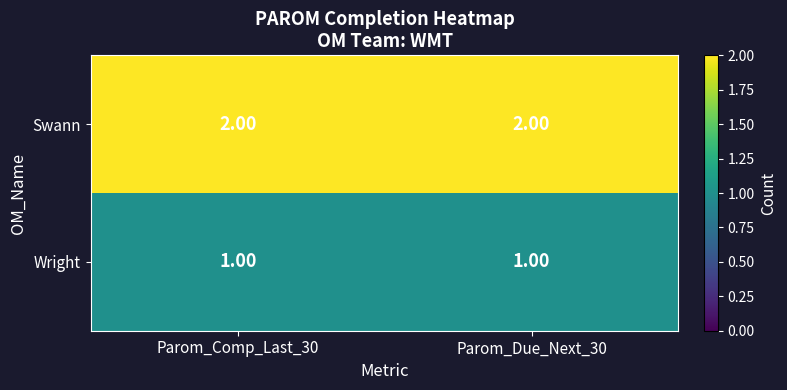

What is the sum of the Swann values at Parom_Comp_Last_30 and Parom_Due_Next_30?

4